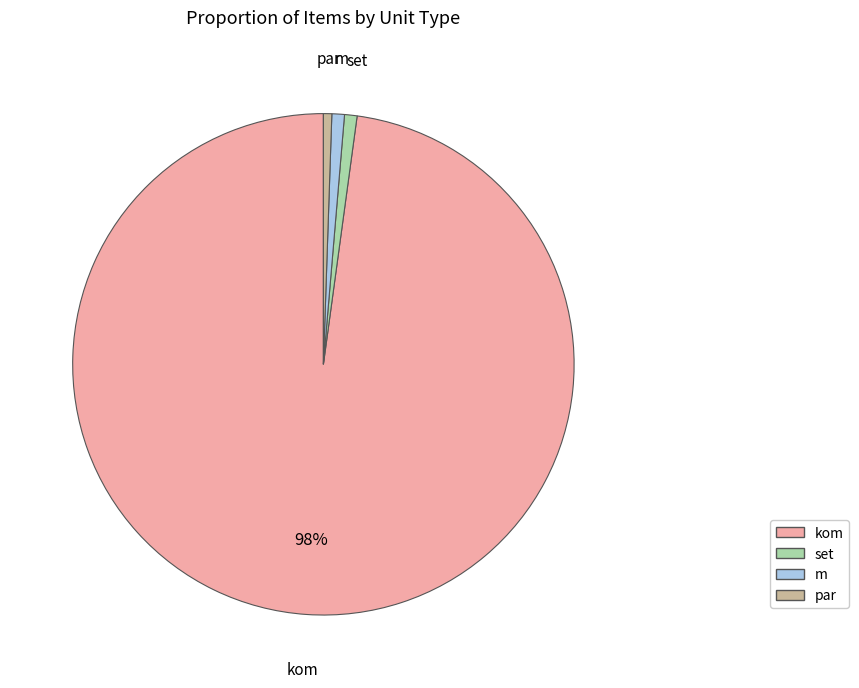

What is the largest slice in the pie chart?

kom